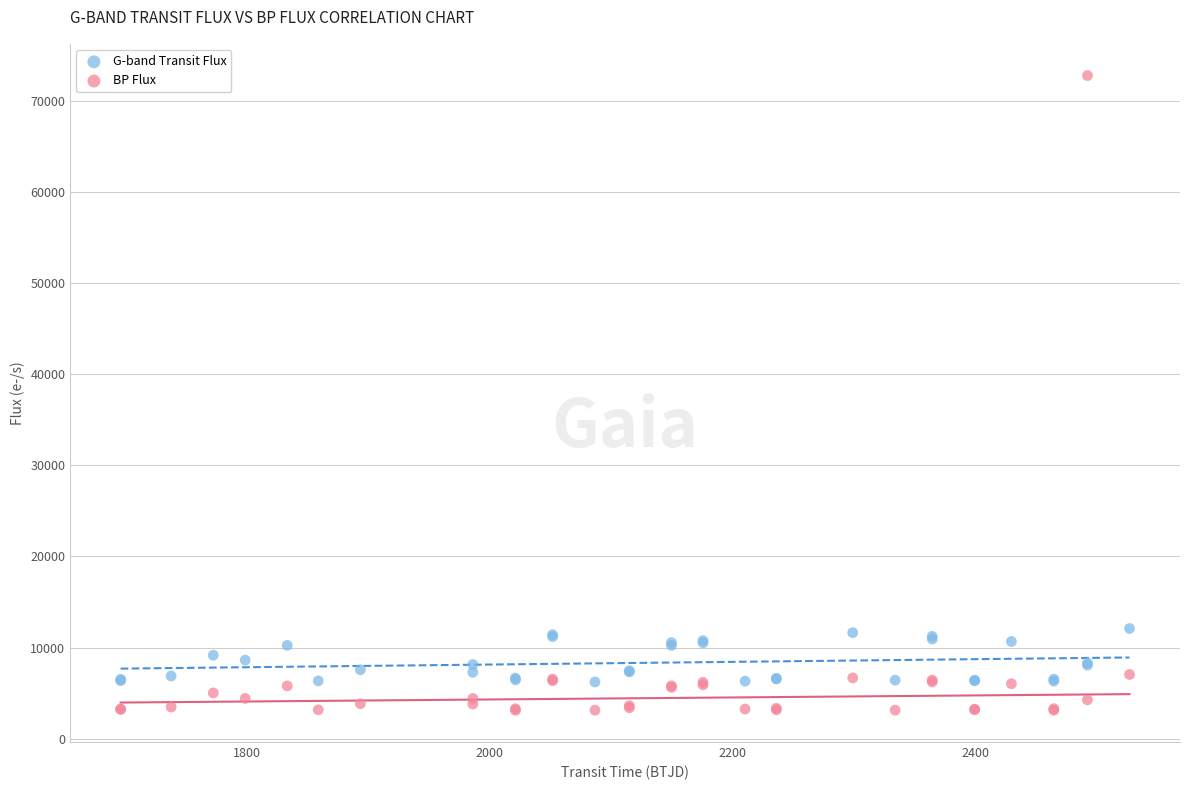

What is the X range (max minus min) for the scatter plot?

831.4